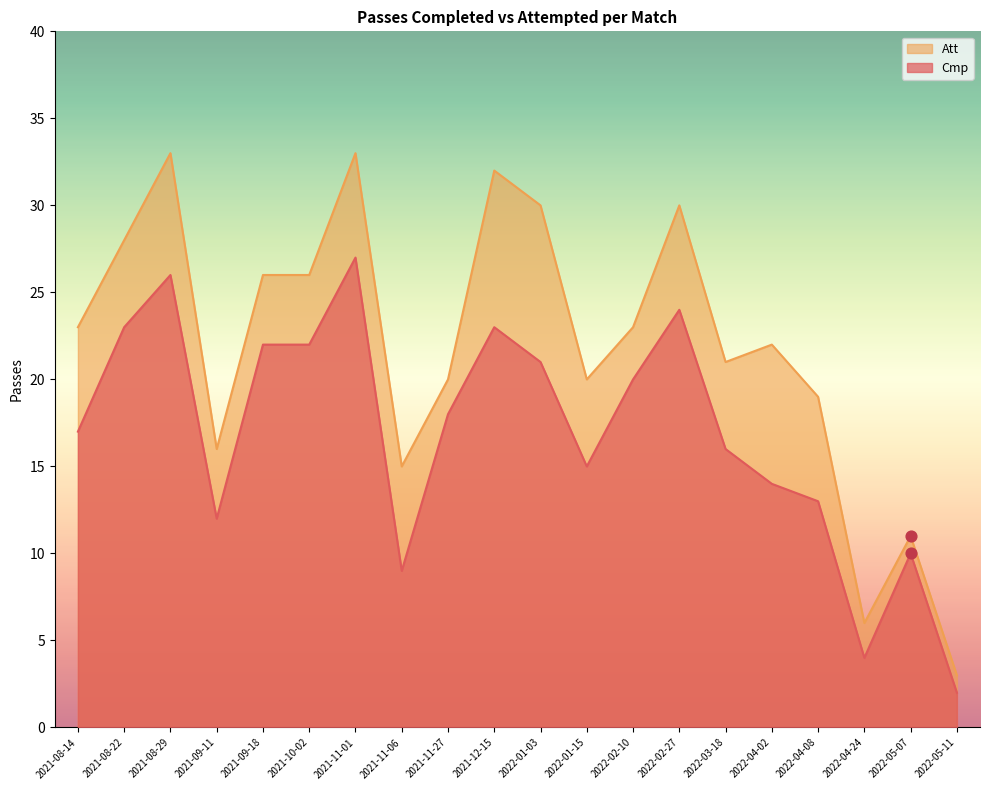

At how many categories does at least one series exceed 30?

3